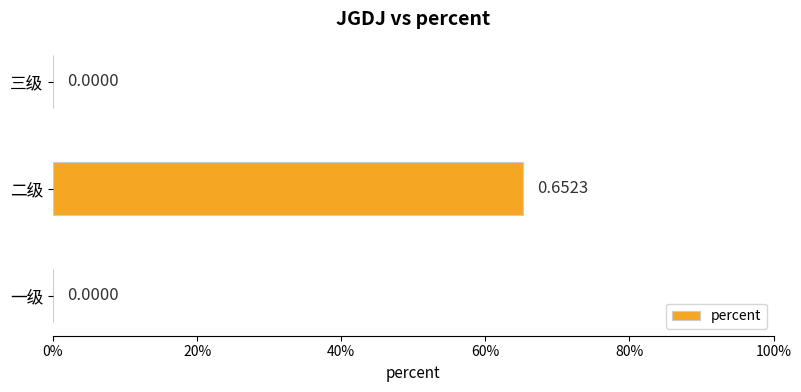

Count the number of categories in the chart.

3